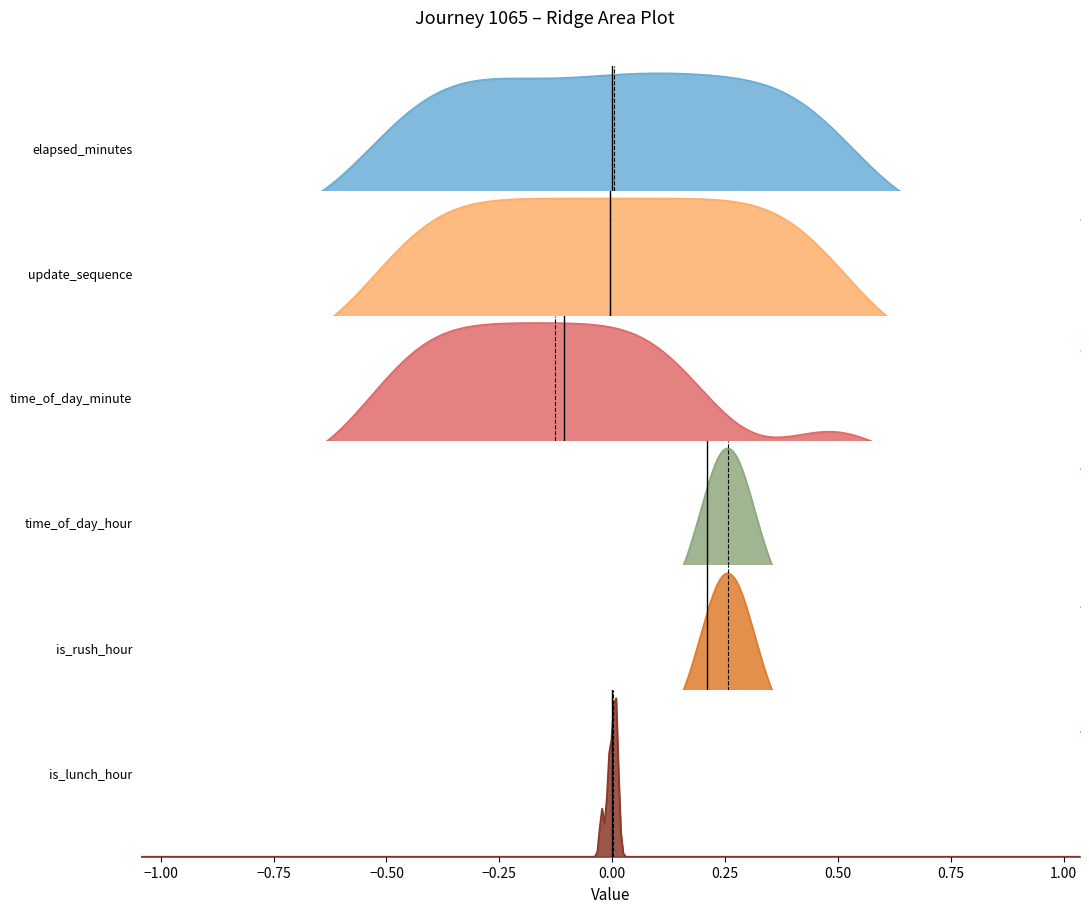

True or false: is_rush_hour and is_lunch_hour intersect in this chart.

False